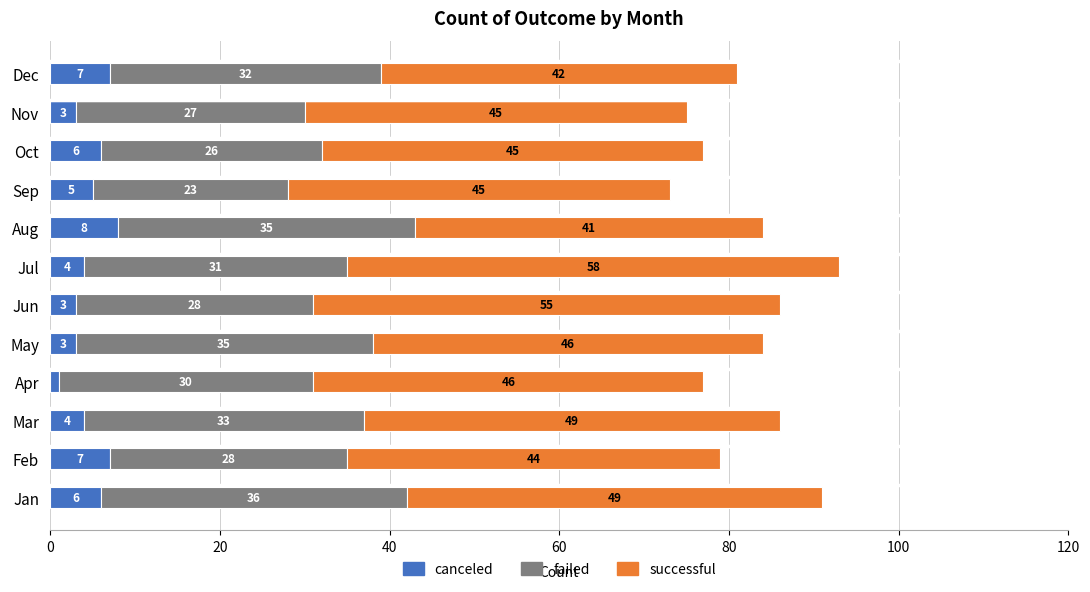

What is the difference between the maximum and minimum values in the canceled series?

7